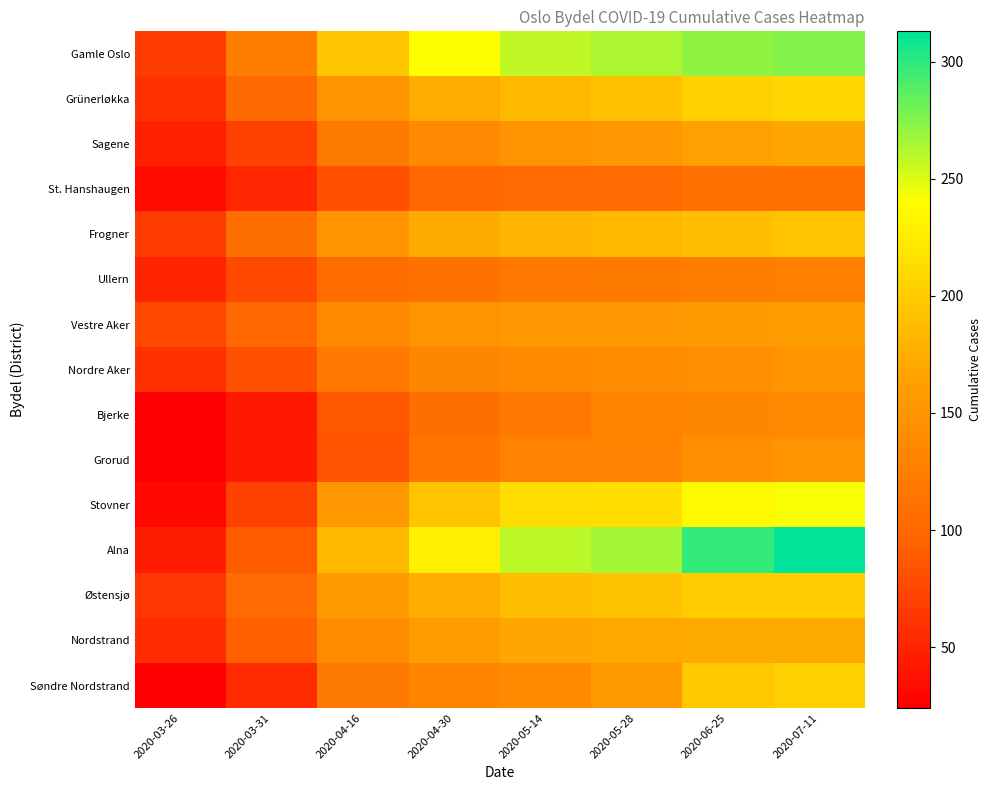

Which series has the widest spread of values?

Alna